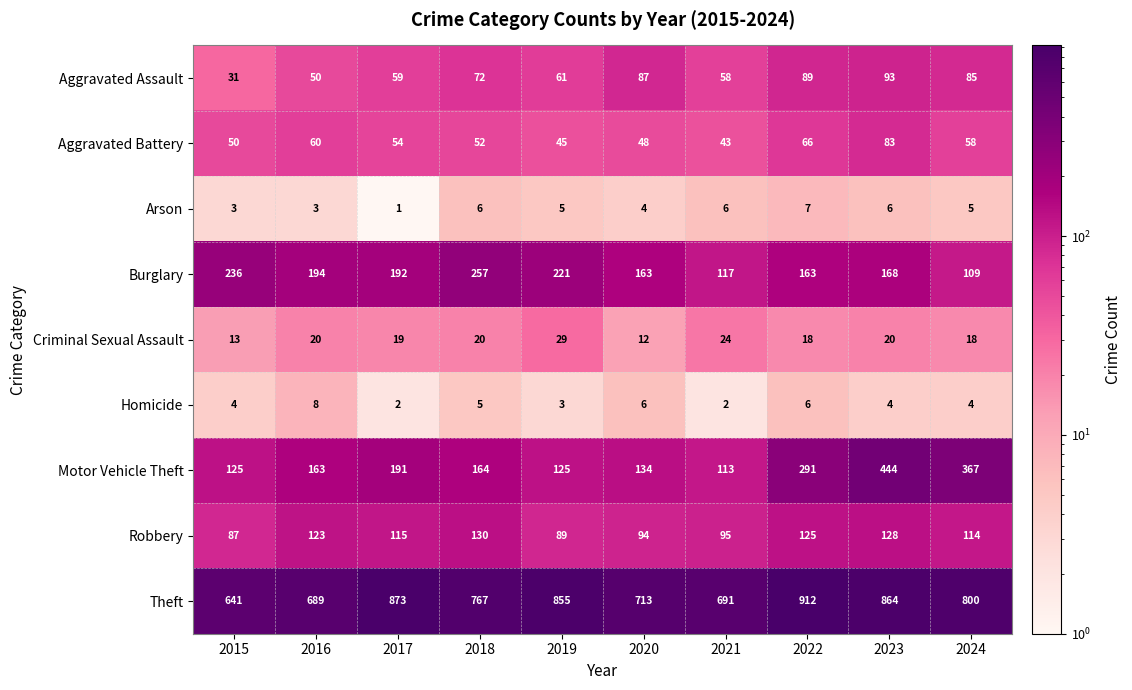

How many series are shown in this chart?

9